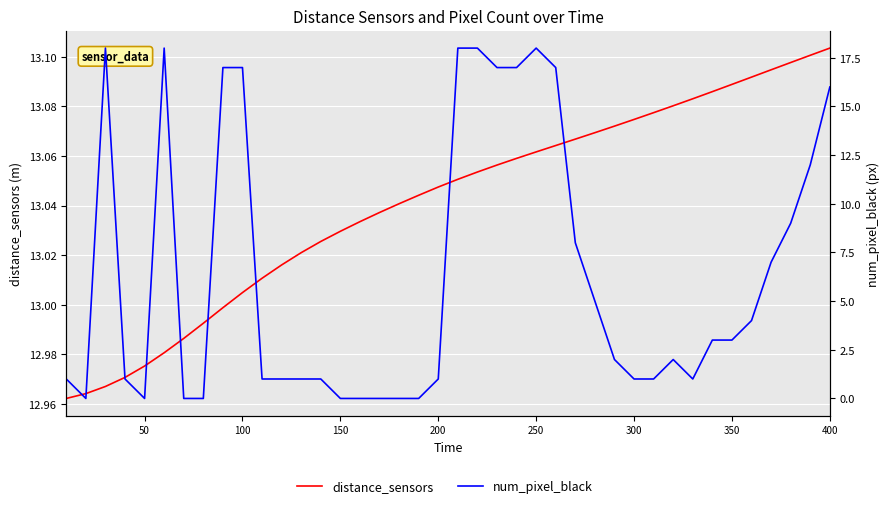

How many series are shown in this chart?

2